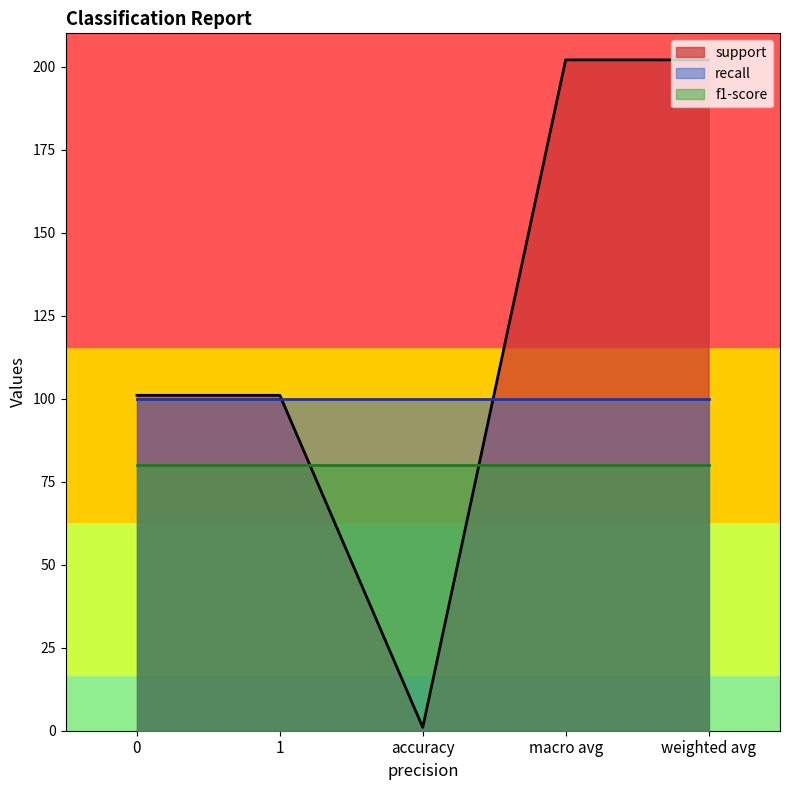

True or false: support and f1-score cross at least once.

True